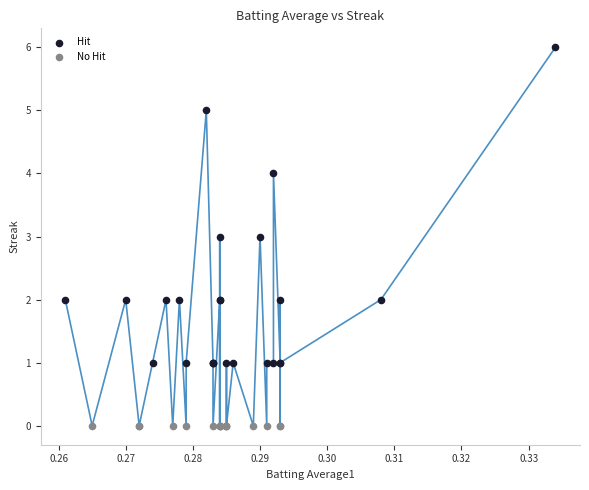

What are all the series names shown in the legend?

Hit, No Hit